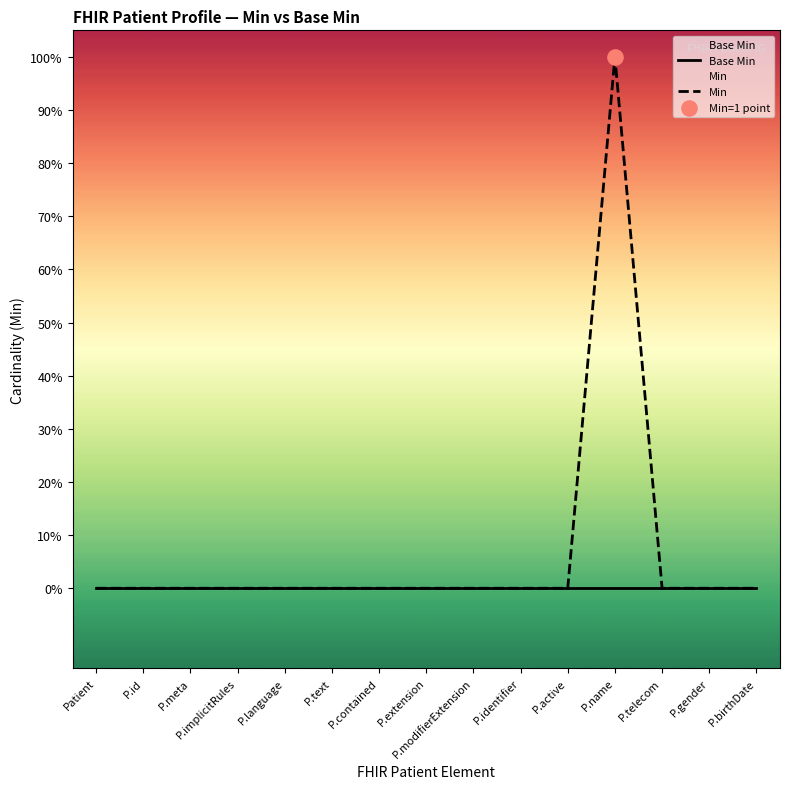

What are all the series names shown in the legend?

Base Min, Min